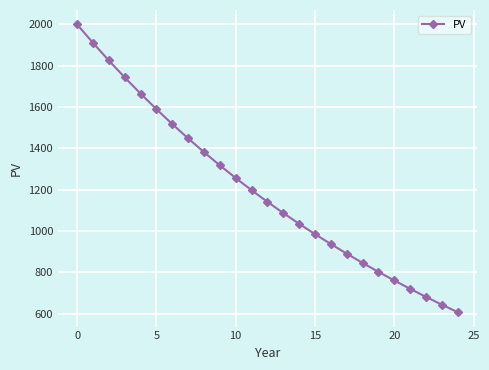

What is the difference between the maximum and minimum values?

1392.9